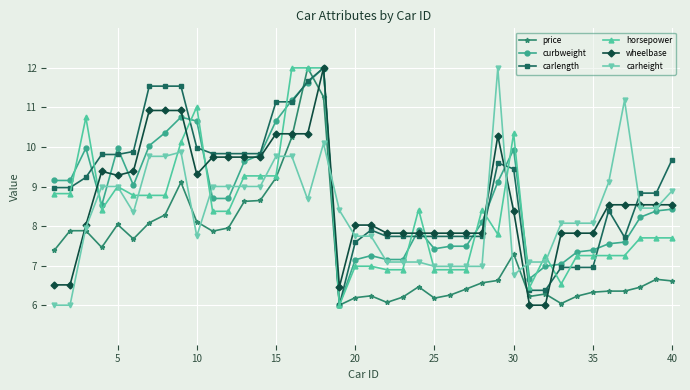

Which series has the largest total across all categories?

carlength